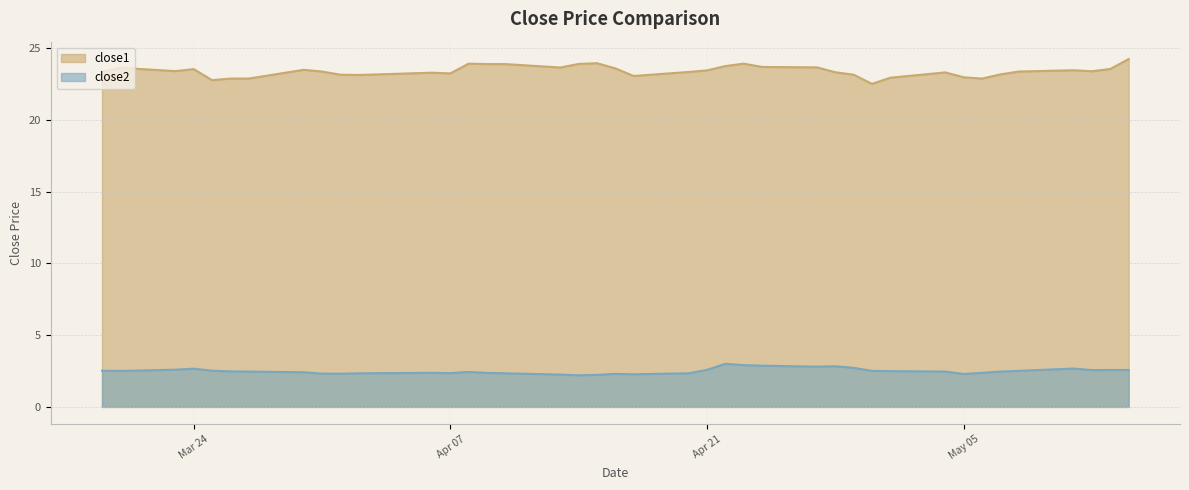

Is it true that close1 equals 23.4 at 2015-03-23?

True